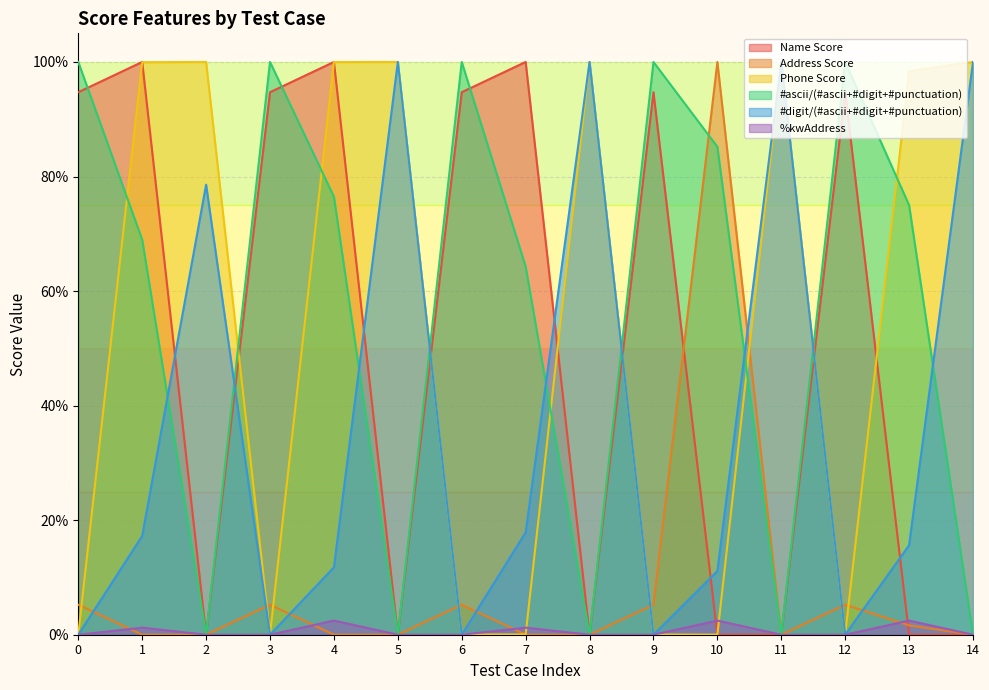

At which category is the sum across all series the highest?

4